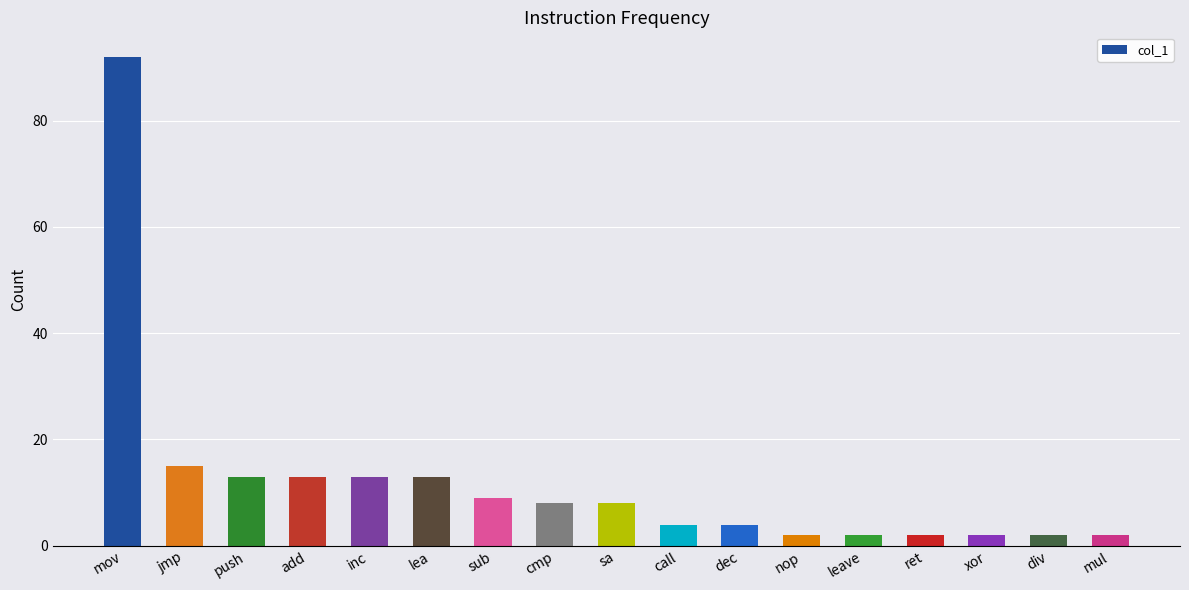

Does the chart contain stacked bars?

No